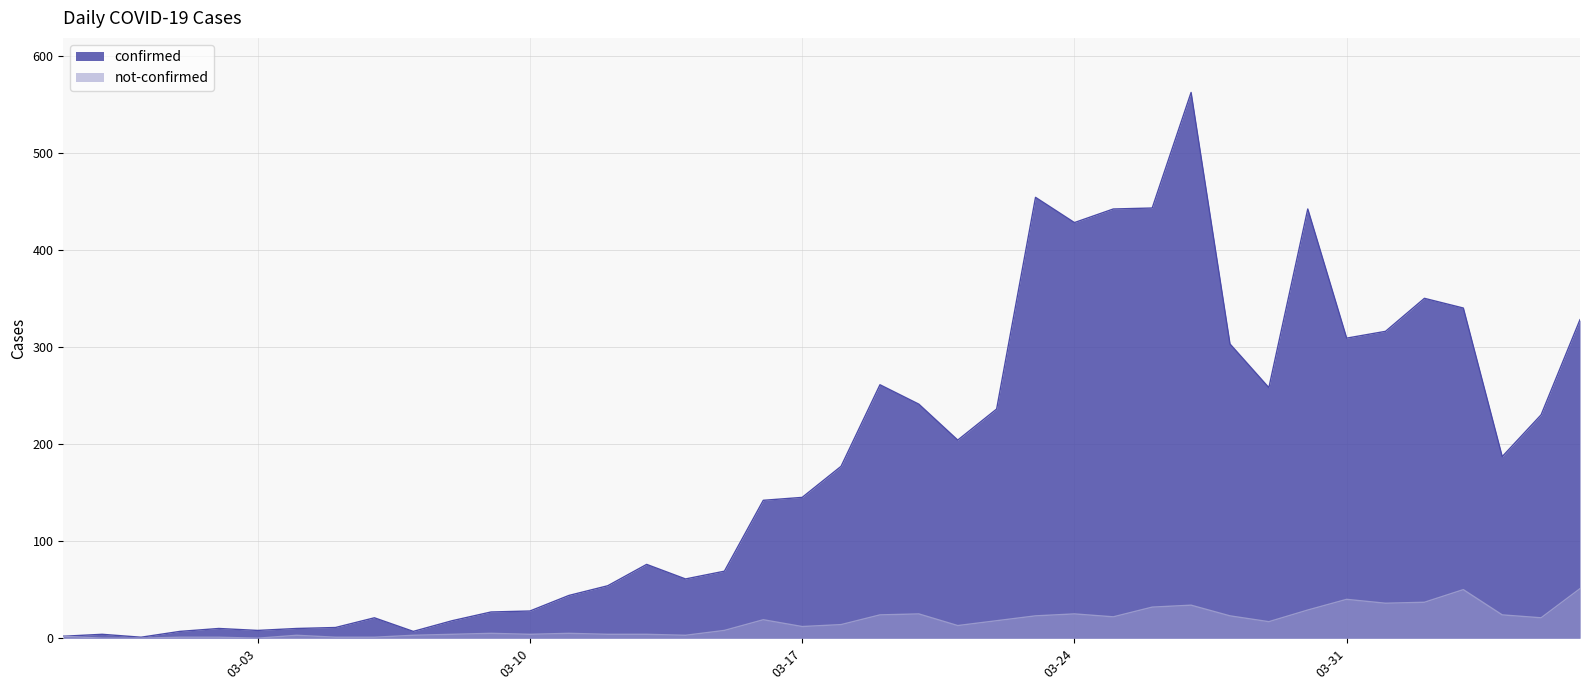

Reading left to right, list all the values displayed in this chart.

confirmed: 2	4	1	7	10	8	10	11	21	7	18	27	28	44	54	76	61	69	142	145	177	261	241	204	236	454	428	442	443	562	303	258	442	309	316	350	340	187	230	328
not-confirmed: 2	0	0	1	1	0	3	1	1	3	4	5	4	5	4	4	3	8	19	12	14	24	25	13	18	23	25	22	32	34	23	17	29	40	36	37	50	24	21	51